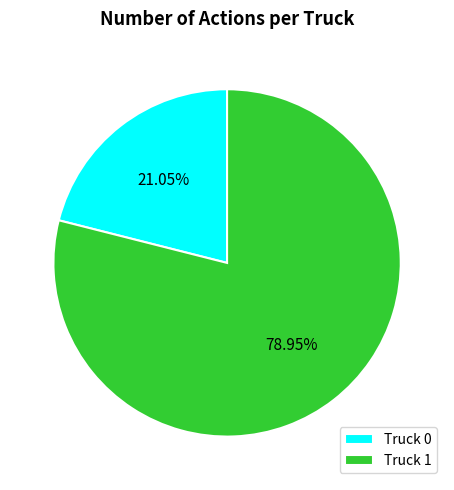

What percentage is the Truck 1 slice, to the nearest percent?

79%